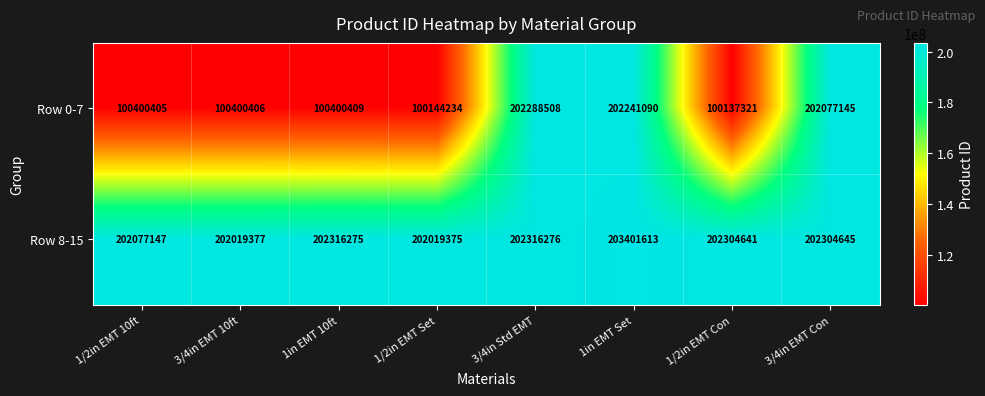

Which series has the largest total across all categories?

Row 8-15